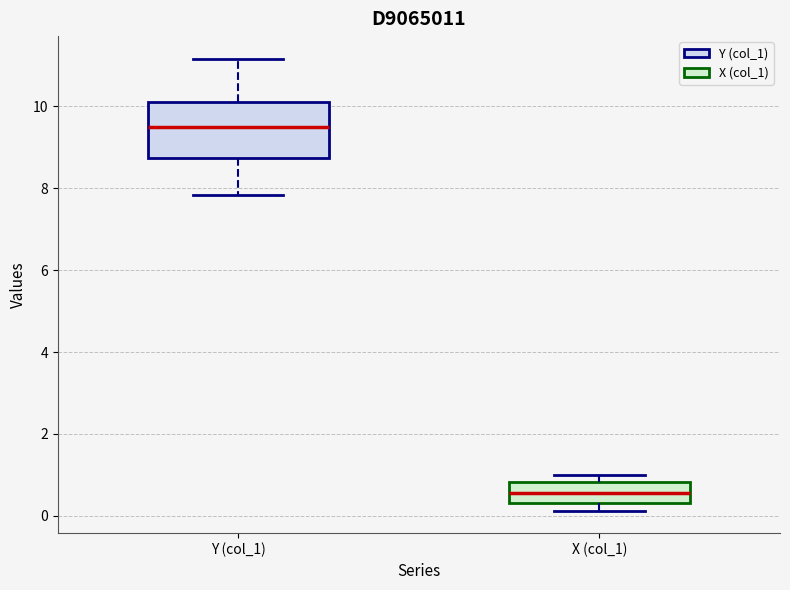

Which box has the lowest median line?

X (col_1)